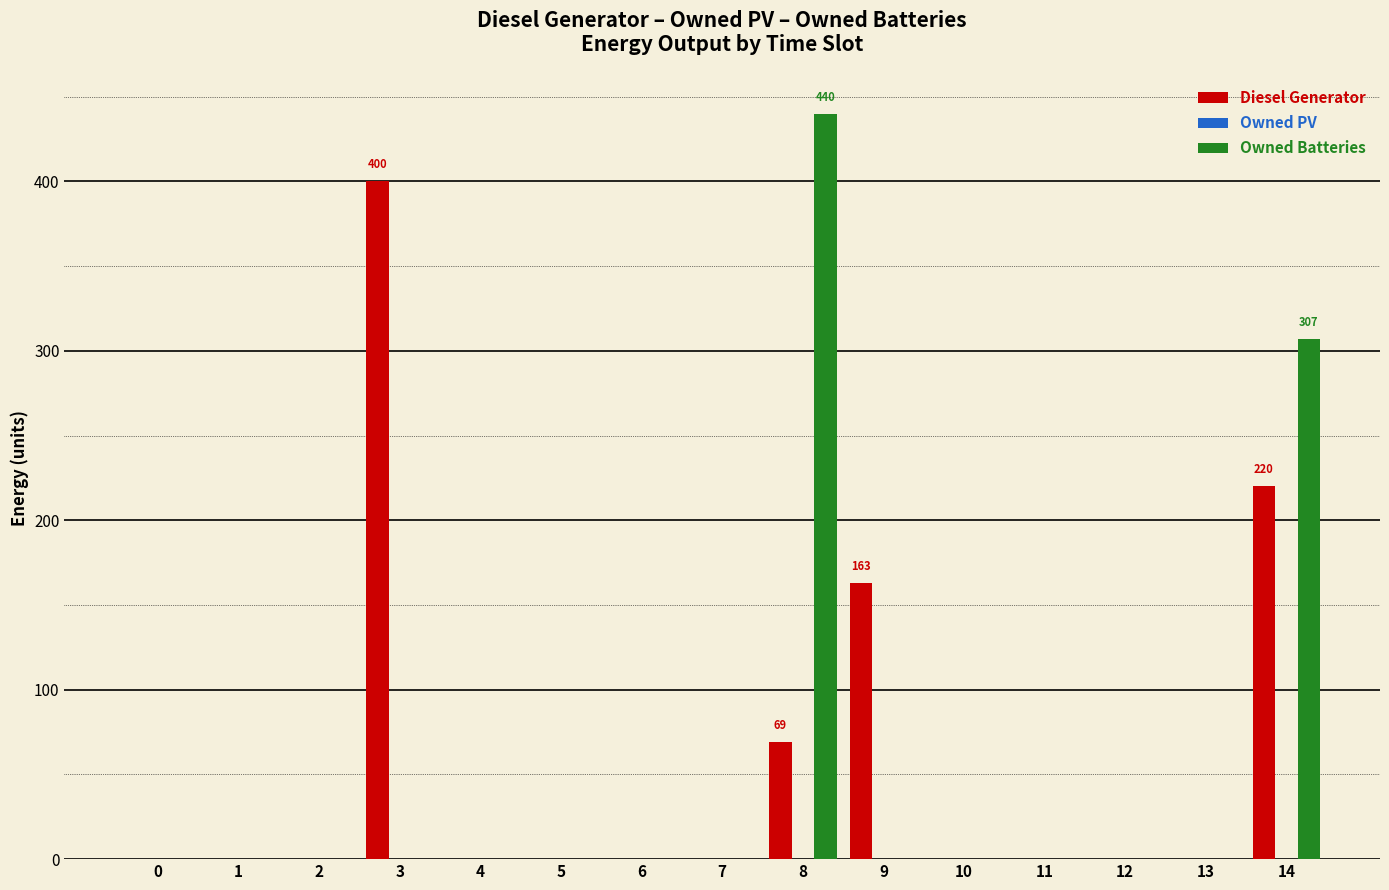

Which series has the widest spread of values?

Owned Batteries